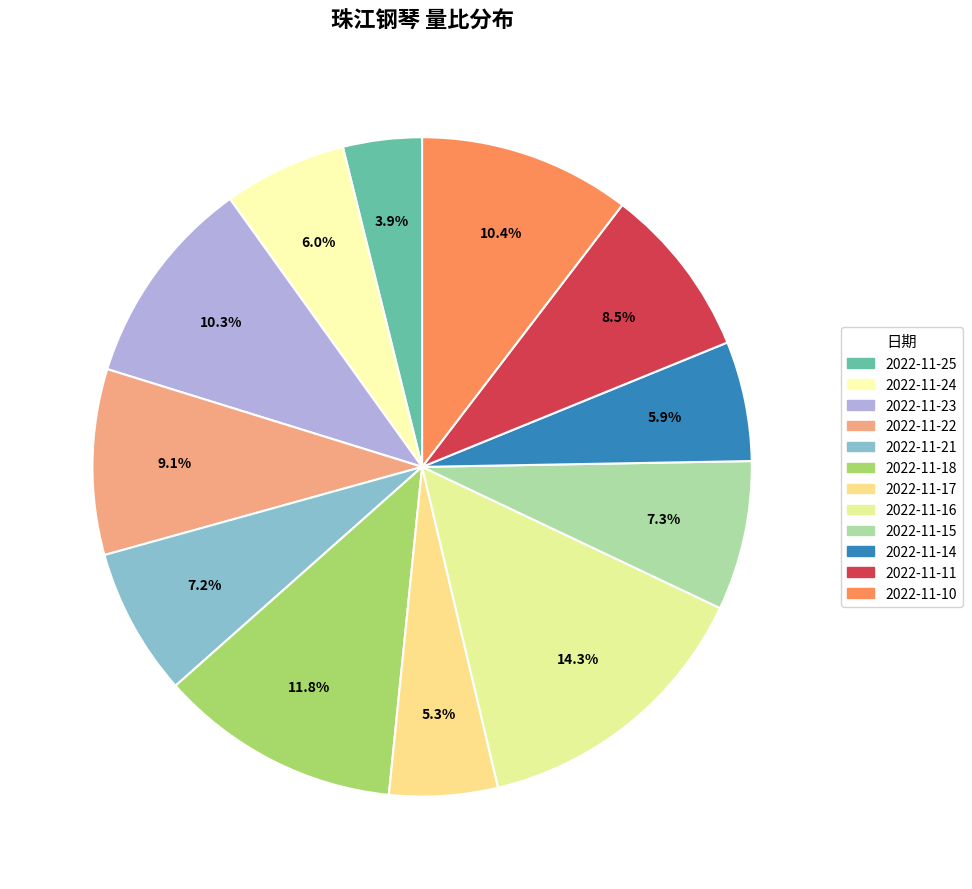

Count the number of slices in the pie.

12